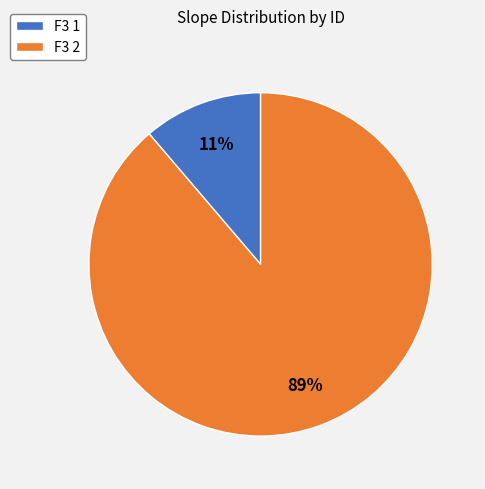

Does F3 1 account for over 50% of the chart?

No